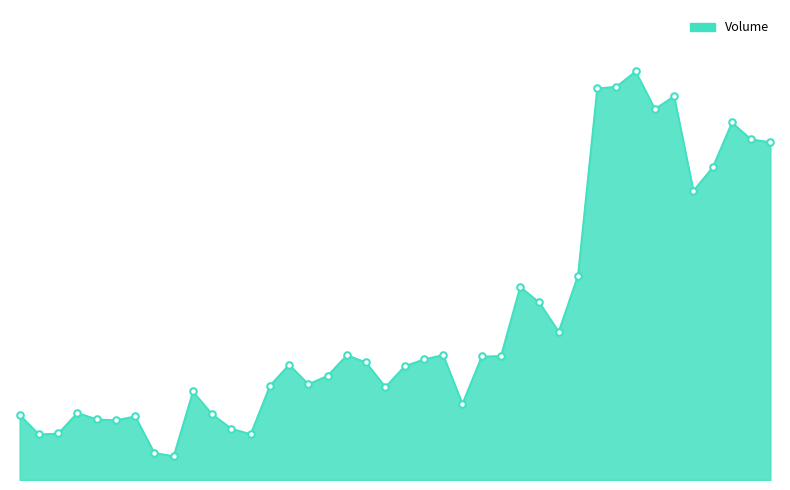

Does the chart have visible grid lines?

No